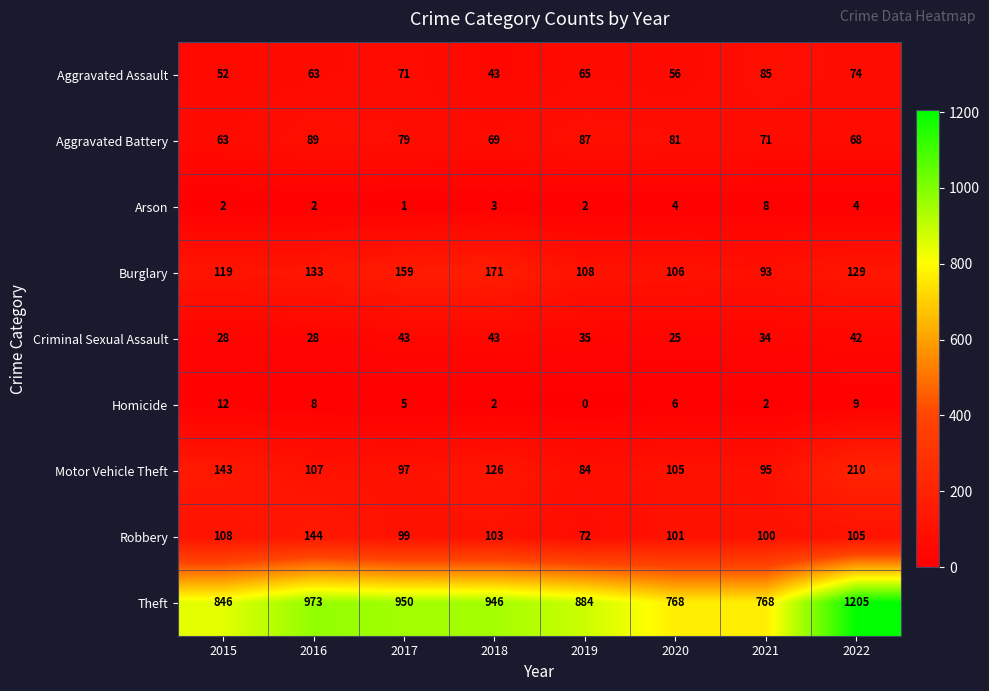

At which label is Aggravated Battery closest to 76?

2017